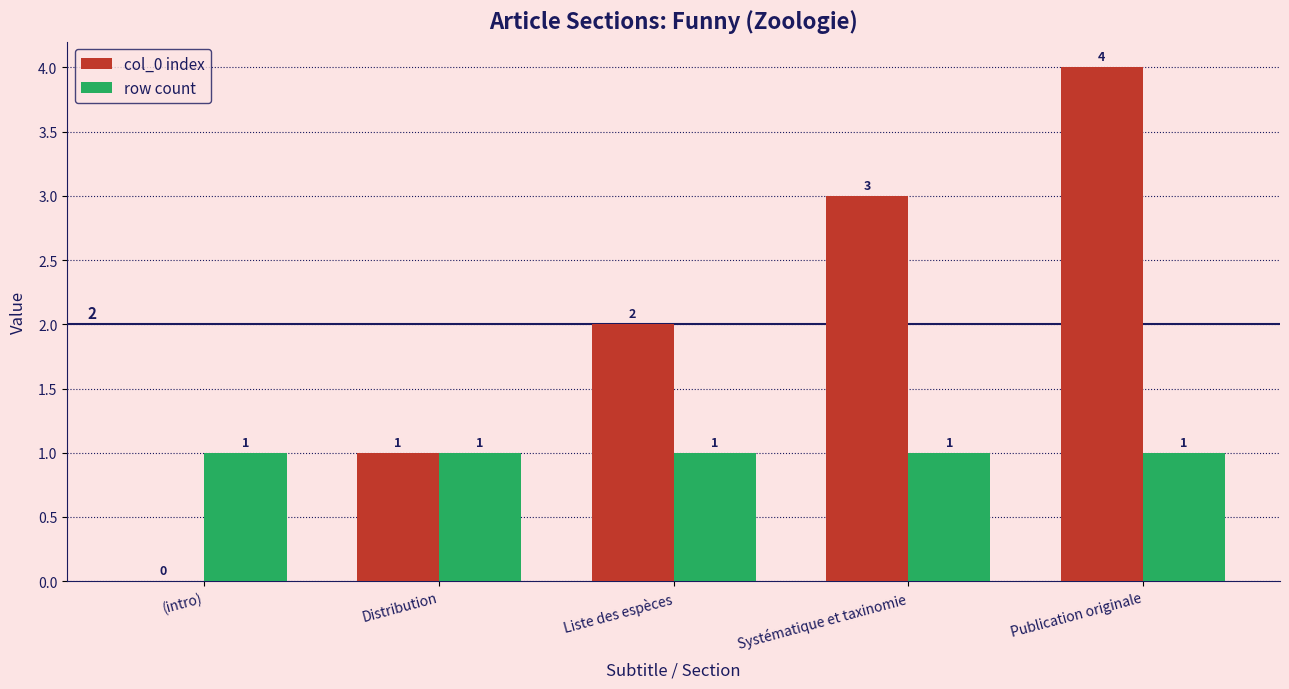

What is the total value across all series at Distribution?

2